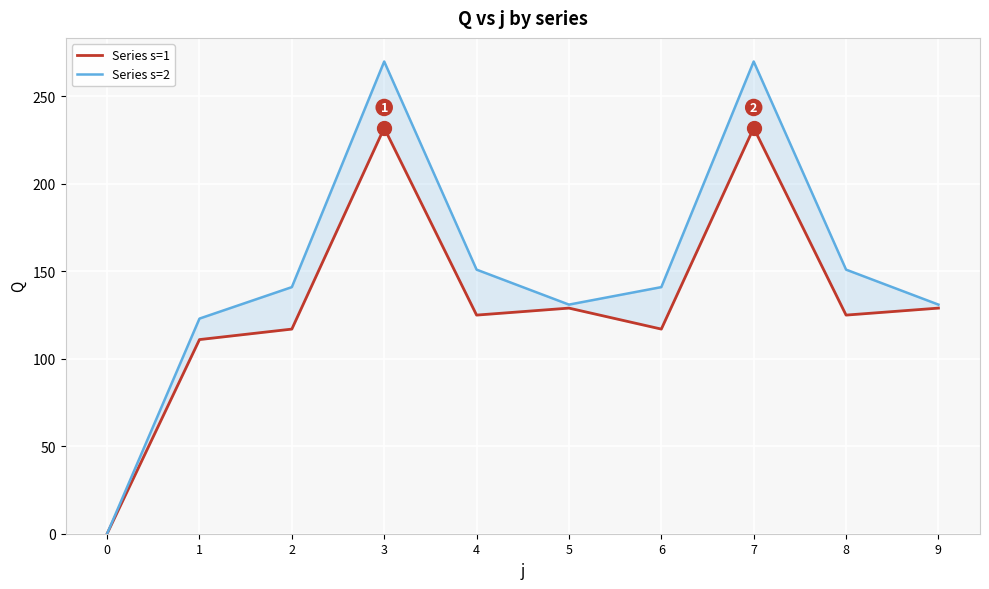

Count the number of categories in the chart.

10